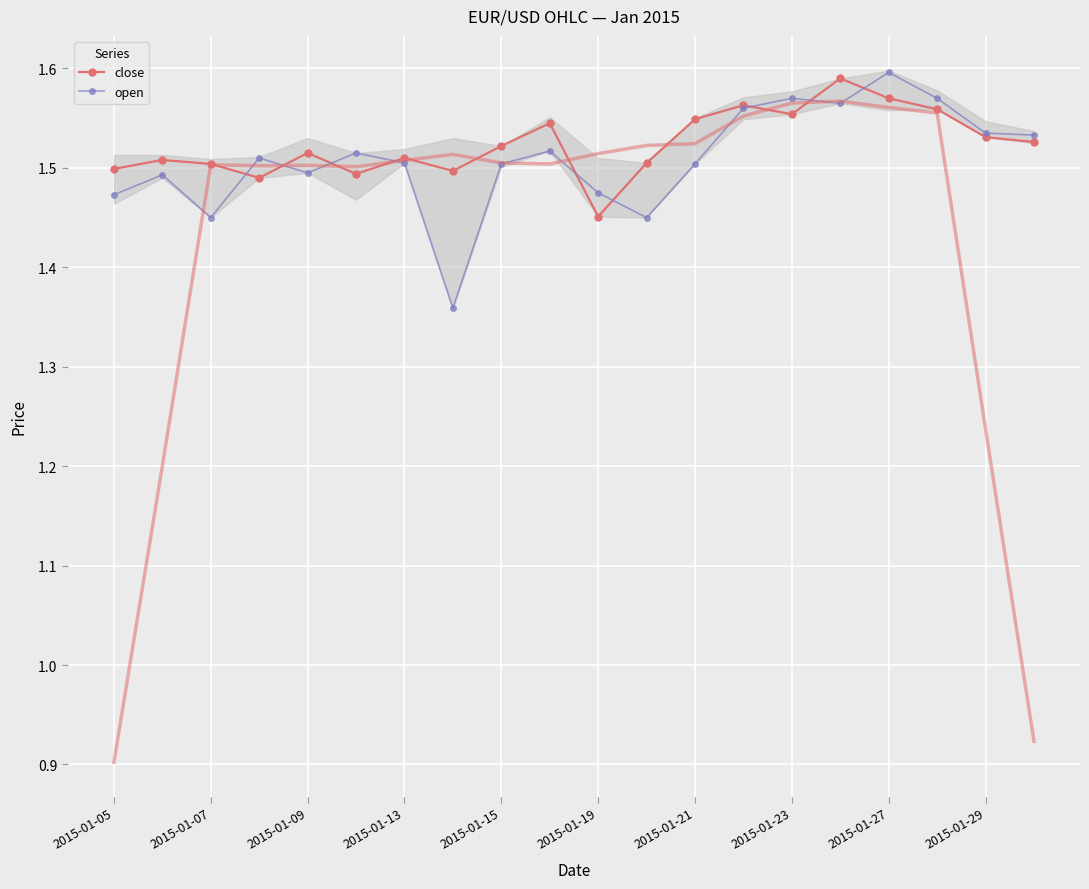

True or false: open has more than 1 points higher than both neighbors.

True